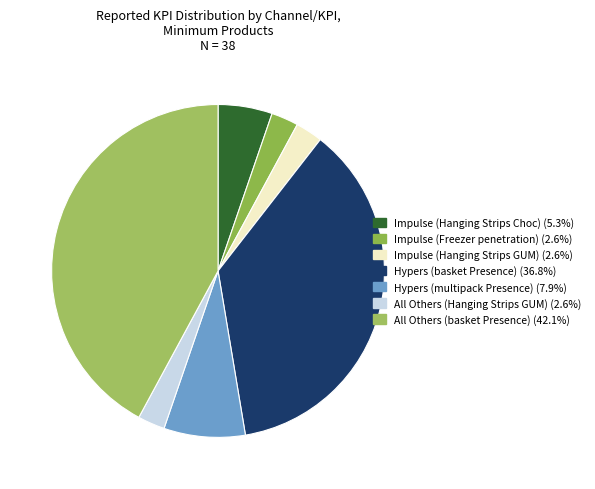

To the nearest percent, what is the combined percentage of All Others (Hanging Strips GUM) and Impulse (Hanging Strips GUM)?

5%